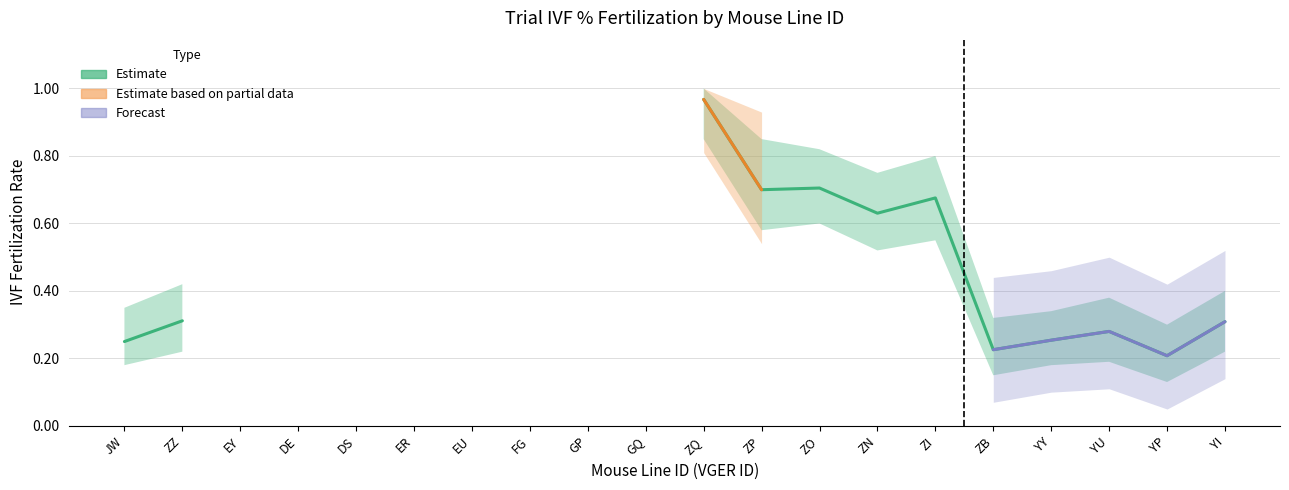

The value at YU is 0.3. True or false?

True